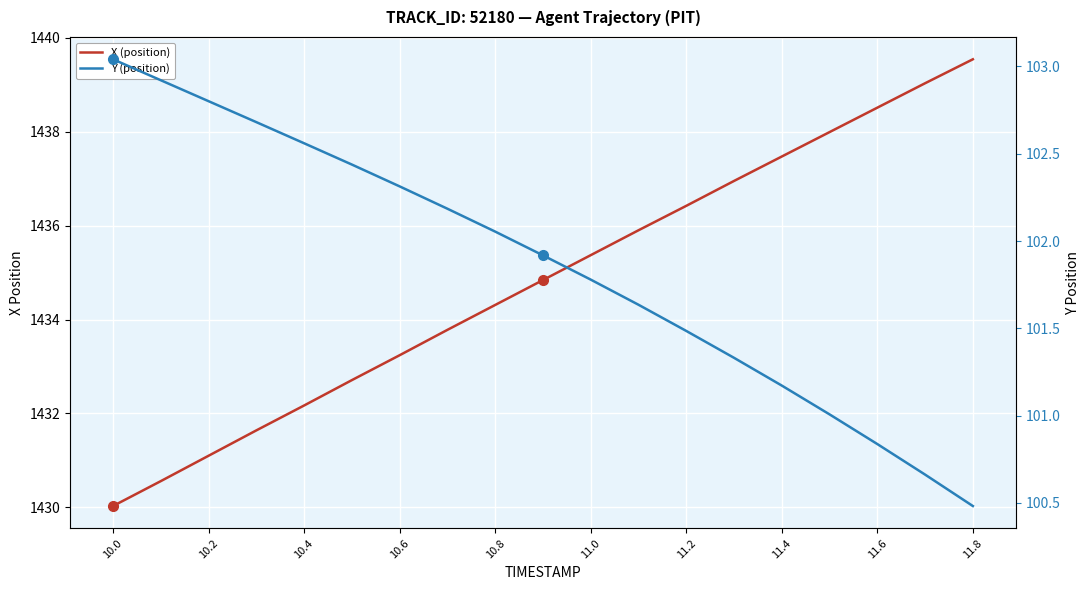

At 10.4, list the series in order from largest to smallest.

X (position), Y (position)